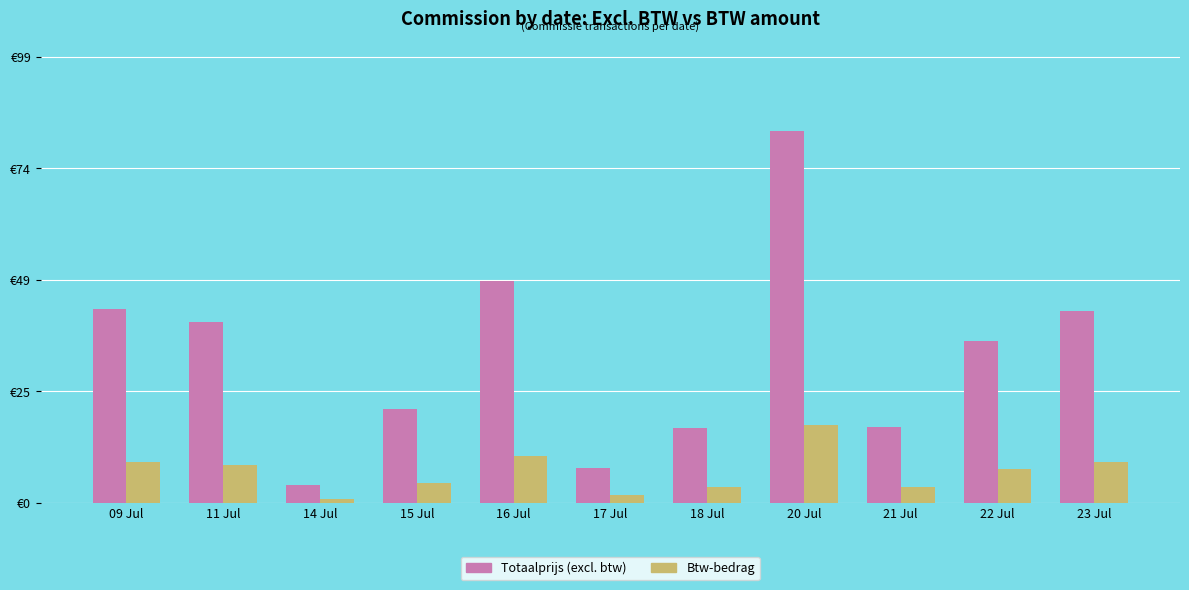

Does the chart contain any negative values?

No